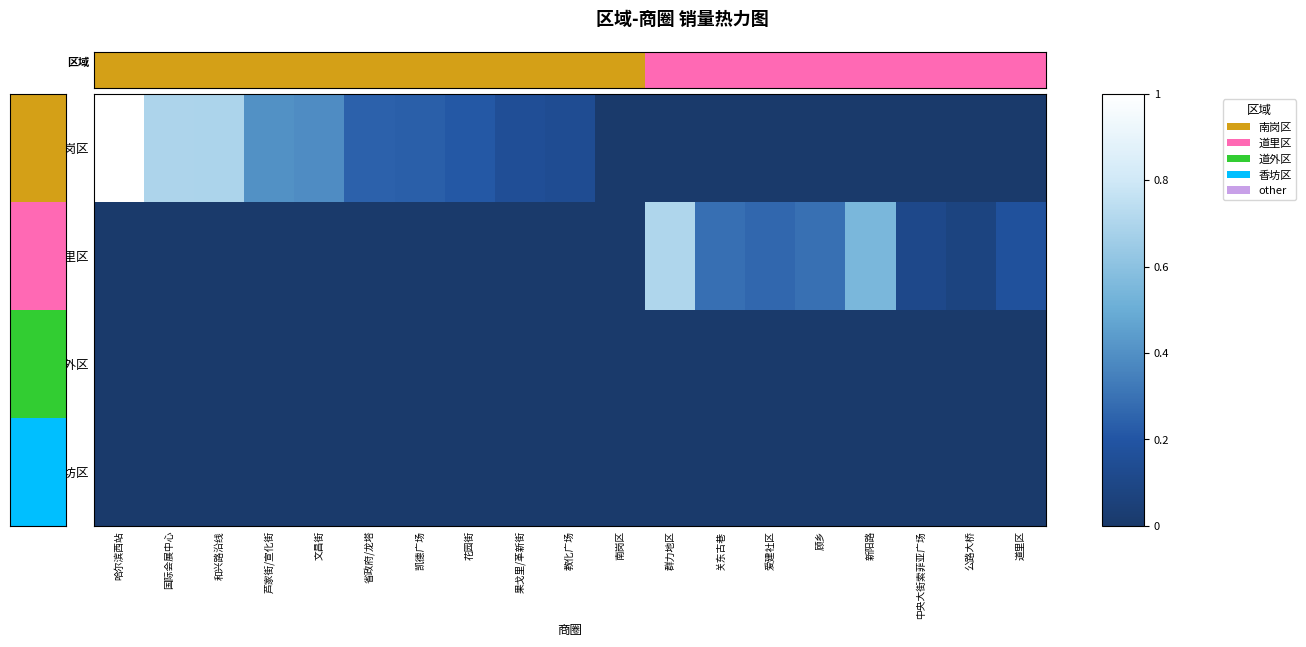

Which series has the largest range (max minus min)?

南岗区